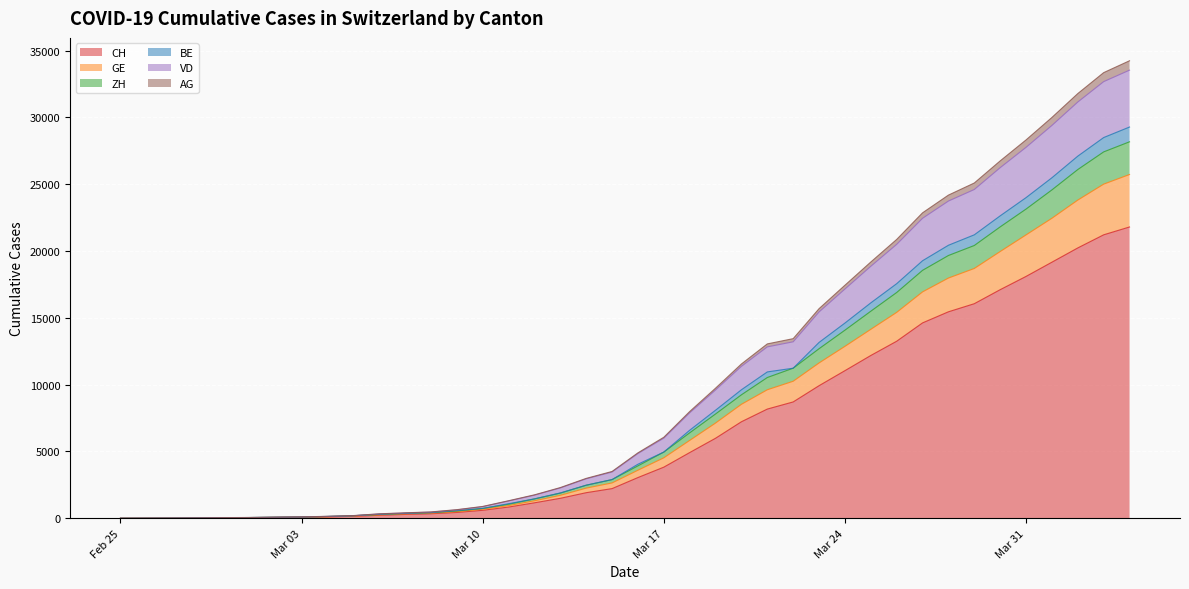

What is the approximate value of CH at 2020-03-13?

1493